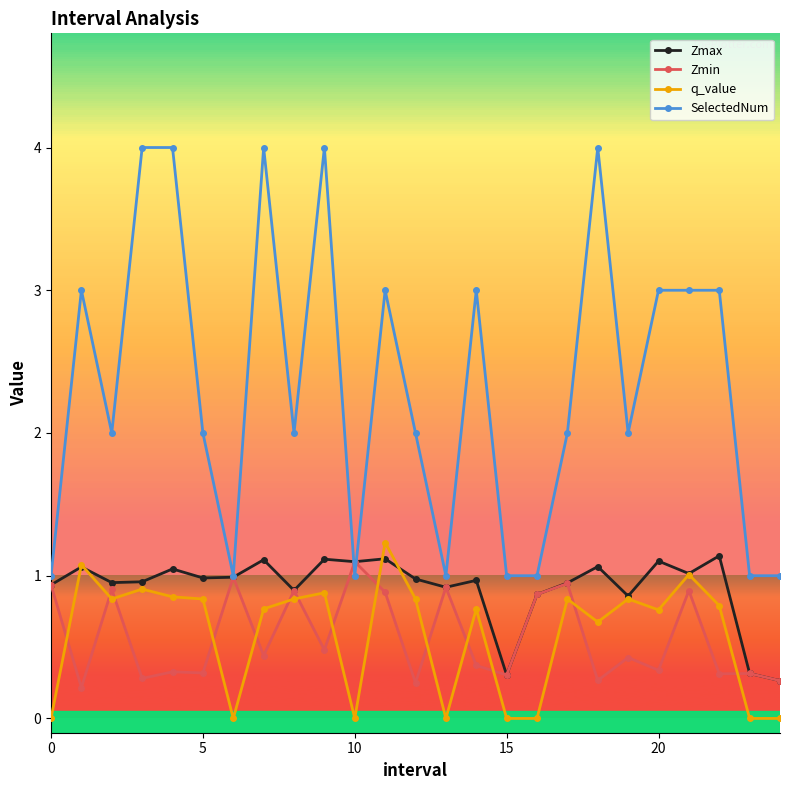

True or false: q_value and SelectedNum intersect in this chart.

False